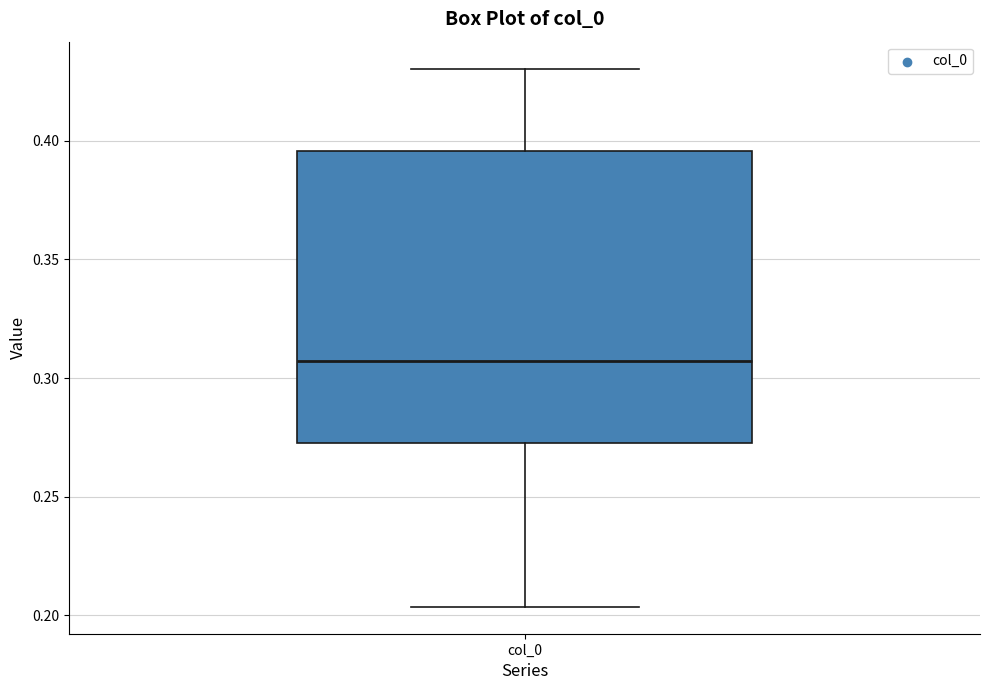

Read this box plot against the y-axis: the position of the median line, the range covered by the box, and the ends of both whiskers. The values are not printed on the chart, so give them approximately, as read against the axis.

median 0.305, box 0.270 to 0.395, whiskers 0.205 to 0.430